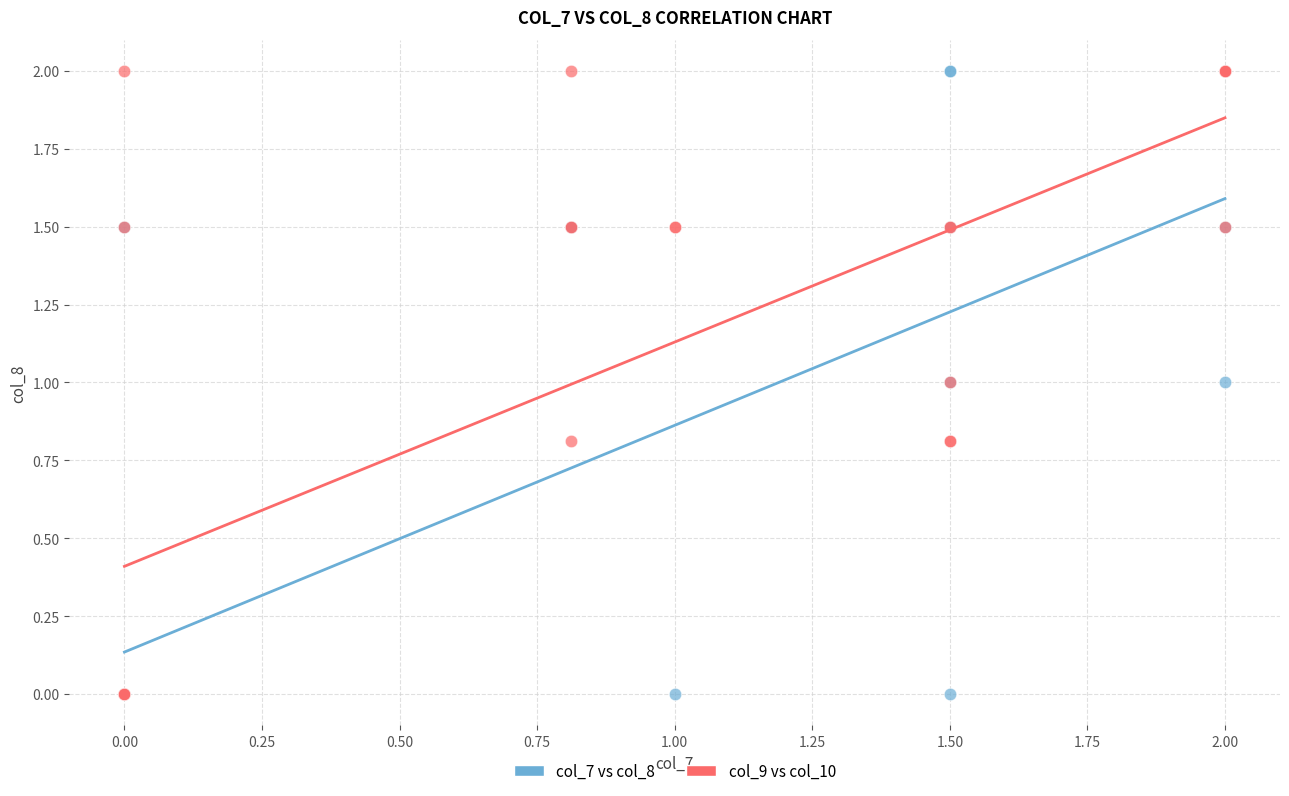

What are all the series names shown in the legend?

col_7 vs col_8, col_9 vs col_10